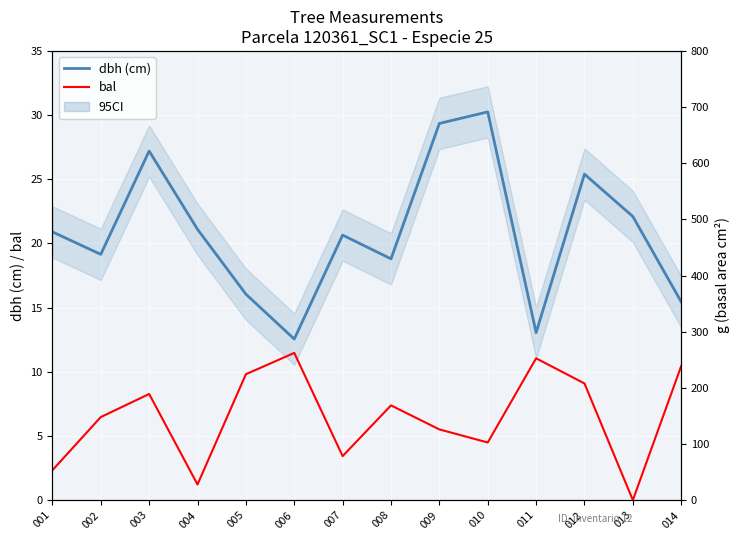

True or false: bal has a value of 5.5 at 009.

True